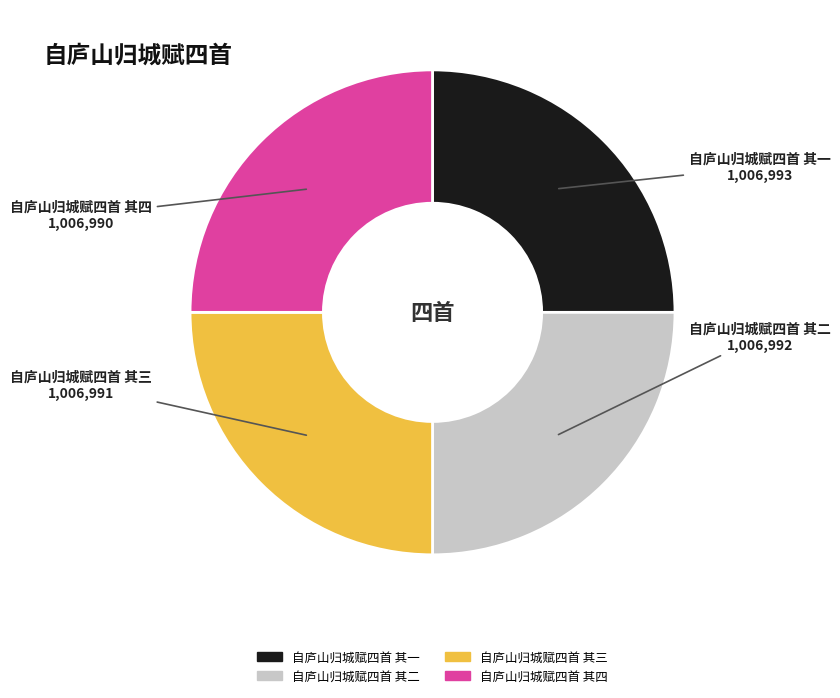

Approximately how many times larger is the value at 自庐山归城赋四首 其一 compared to 自庐山归城赋四首 其二?

1.0